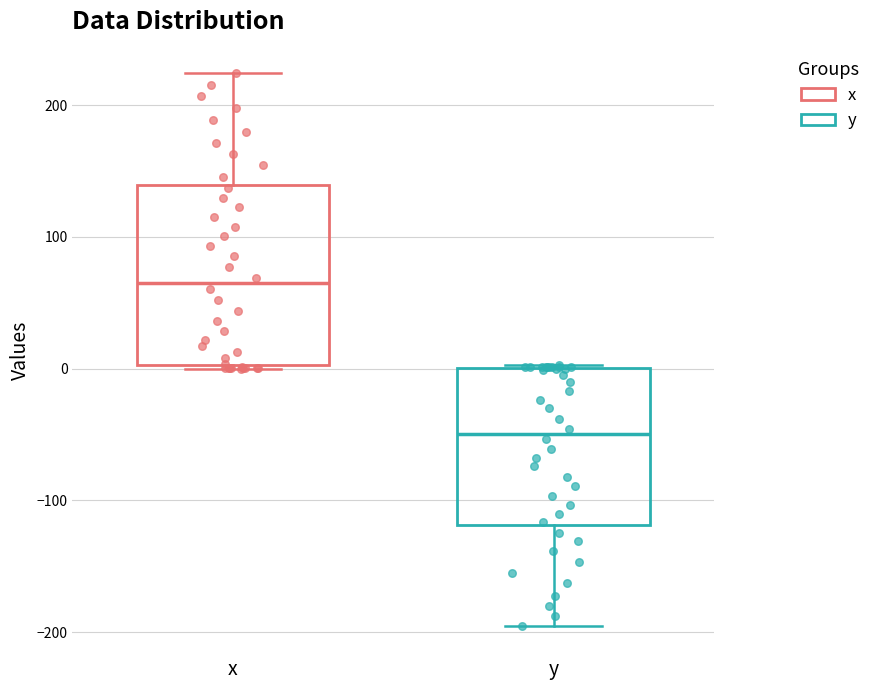

Which box's median line is the lowest?

y